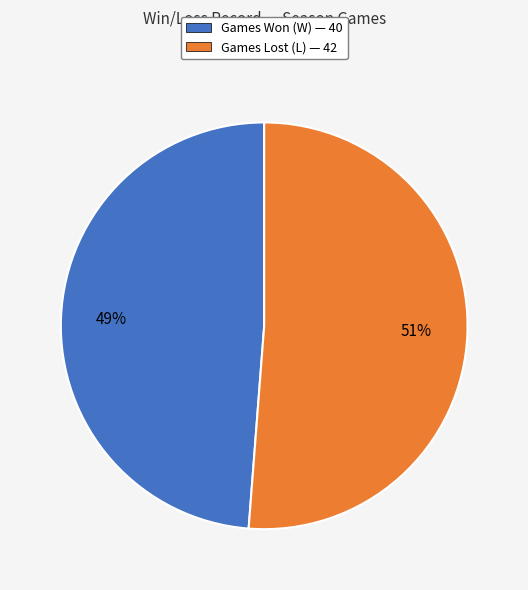

Count the number of slices in the pie.

2